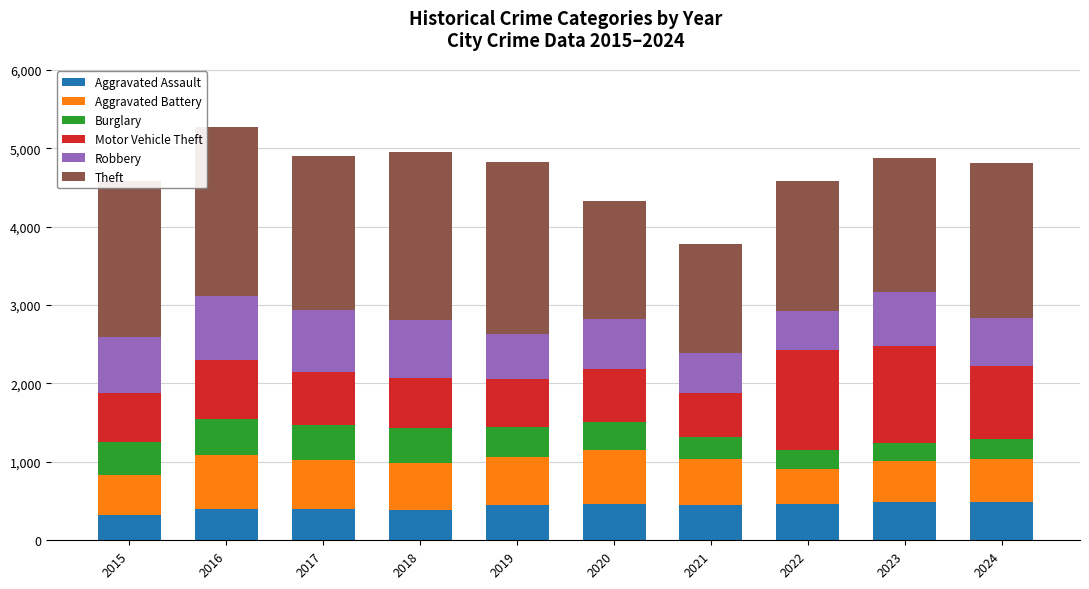

What is the average value of the Aggravated Assault series?

432